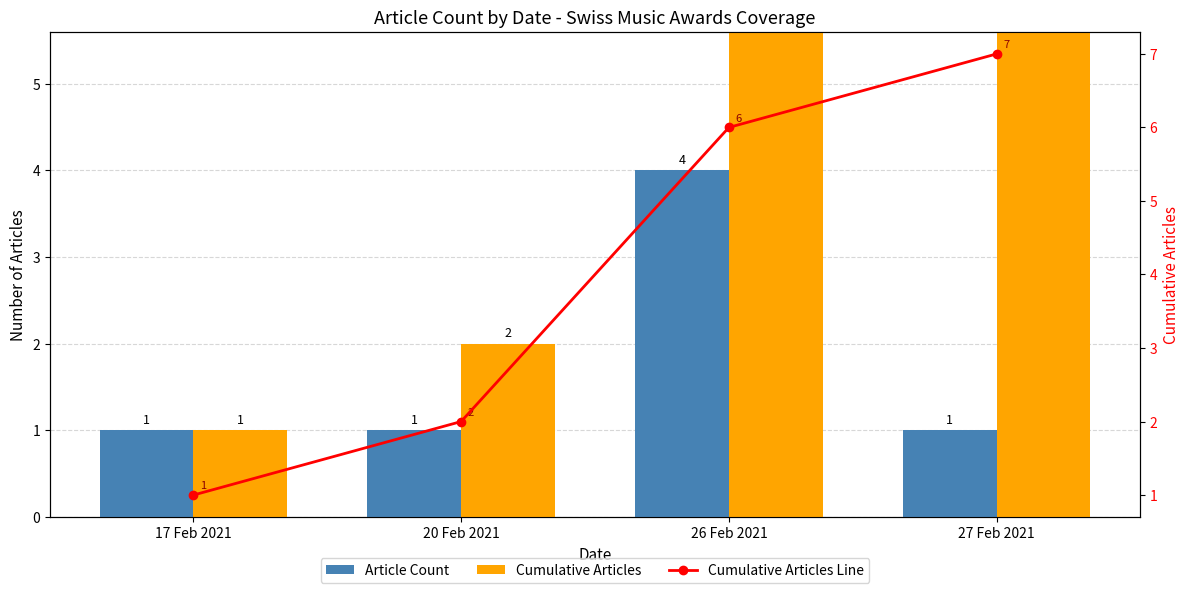

List the labels in order of Cumulative Articles Line value, largest first.

27 Feb 2021, 26 Feb 2021, 20 Feb 2021, 17 Feb 2021